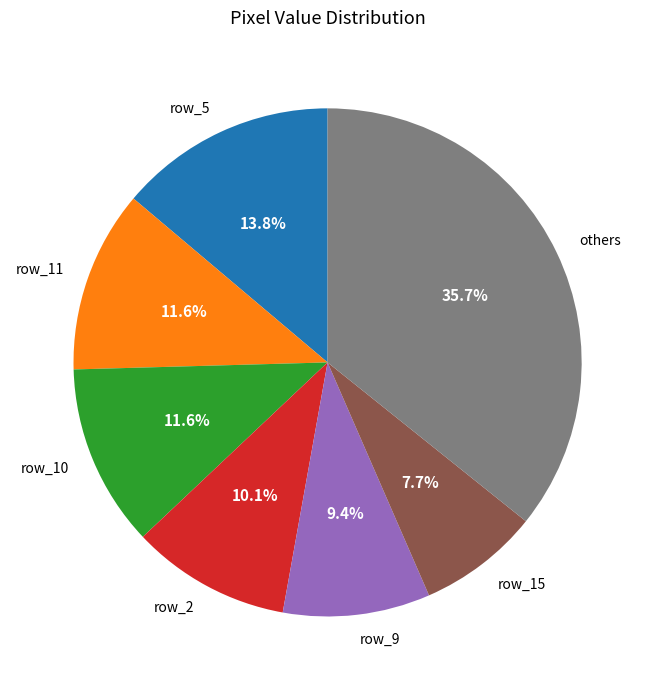

Approximately how many times larger is the value at row_9 compared to others?

0.3